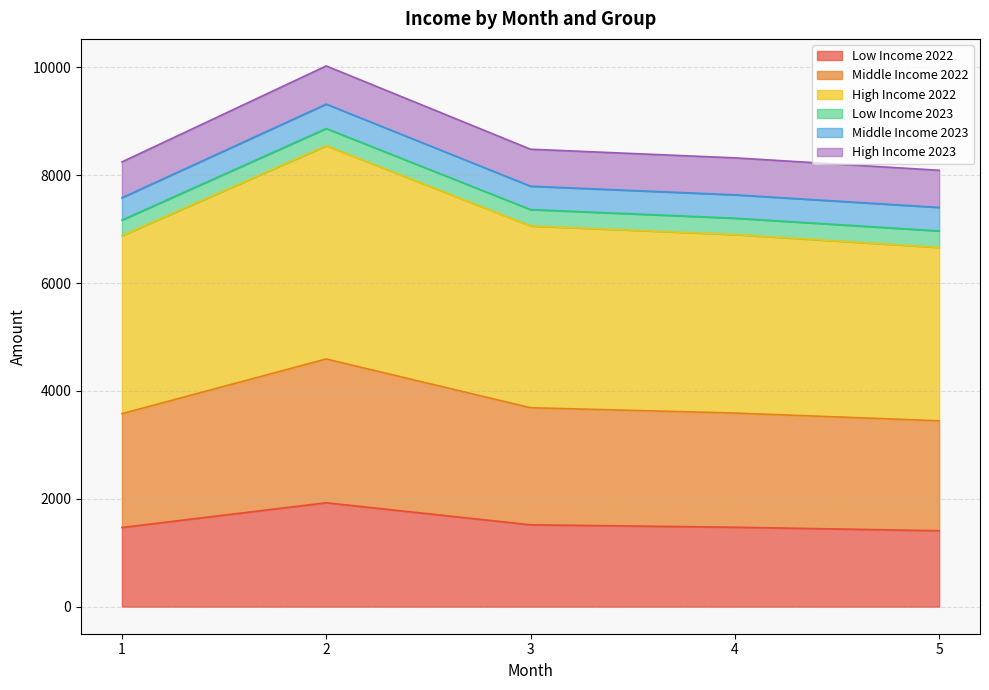

What is the highest value of the Low Income 2022 series?

1926.9